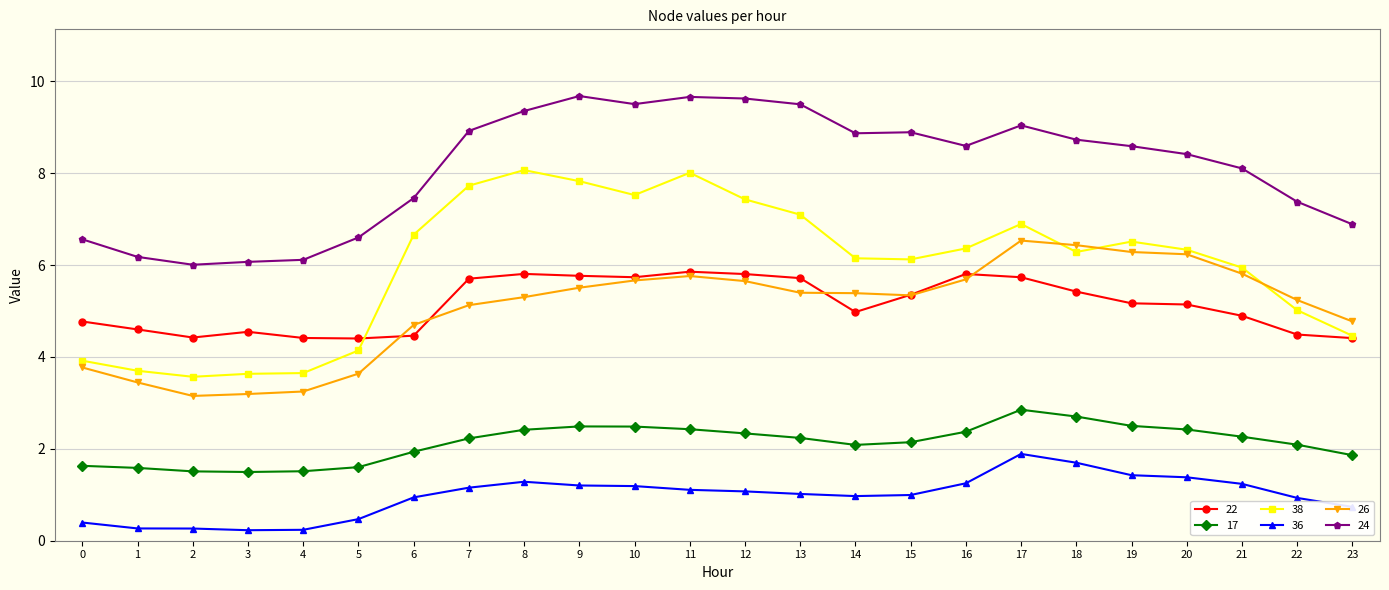

True or false: 38 has more than 0 interior local peaks.

True